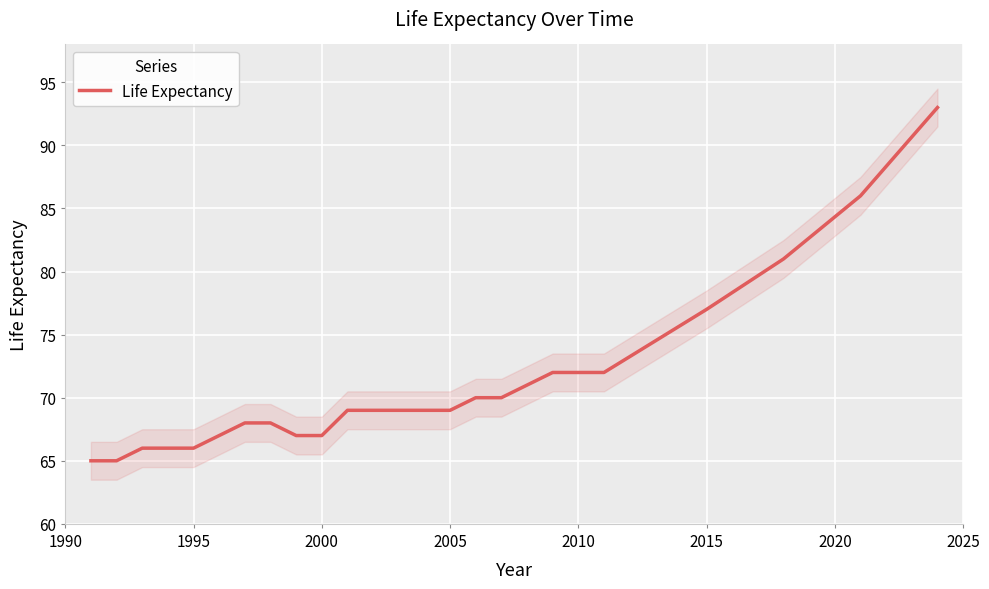

The Life Expectancy series shows 77 at 2015. True or false?

True